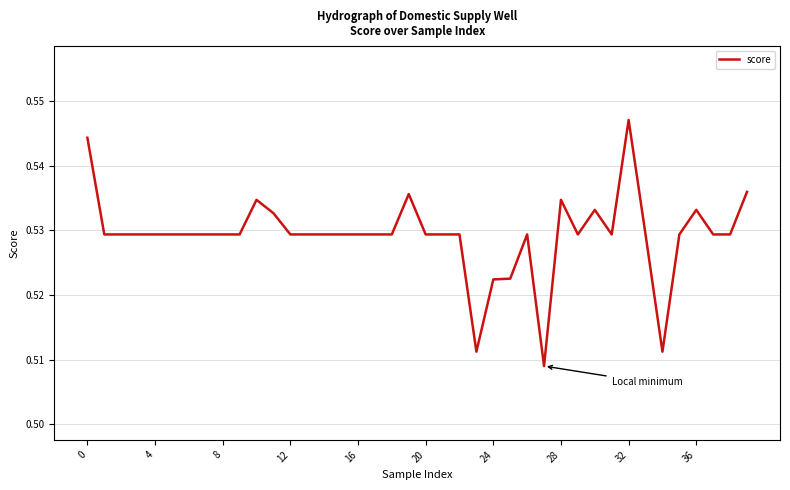

What is the value of the 2nd point from the left?

0.5